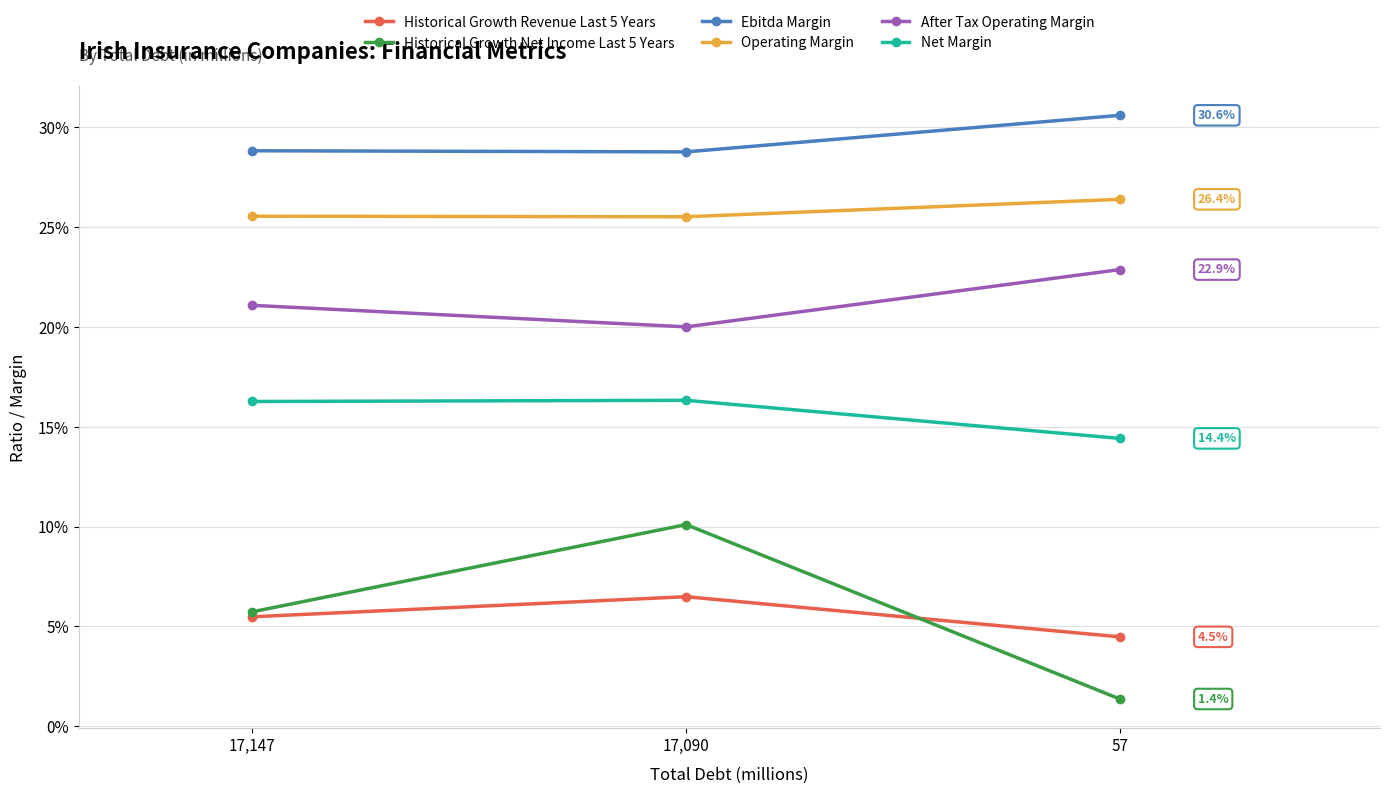

At which category is the sum across all series the highest?

17,090